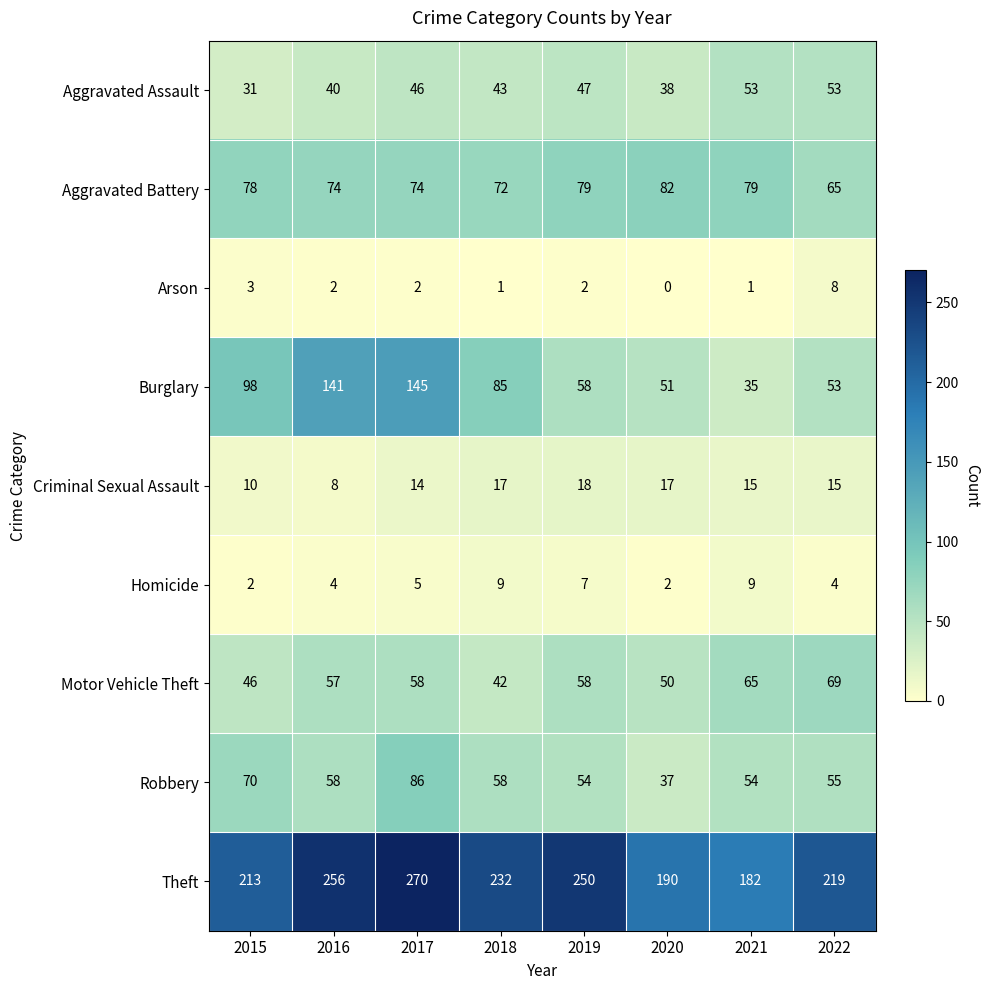

Which series has the largest total across all categories?

Theft